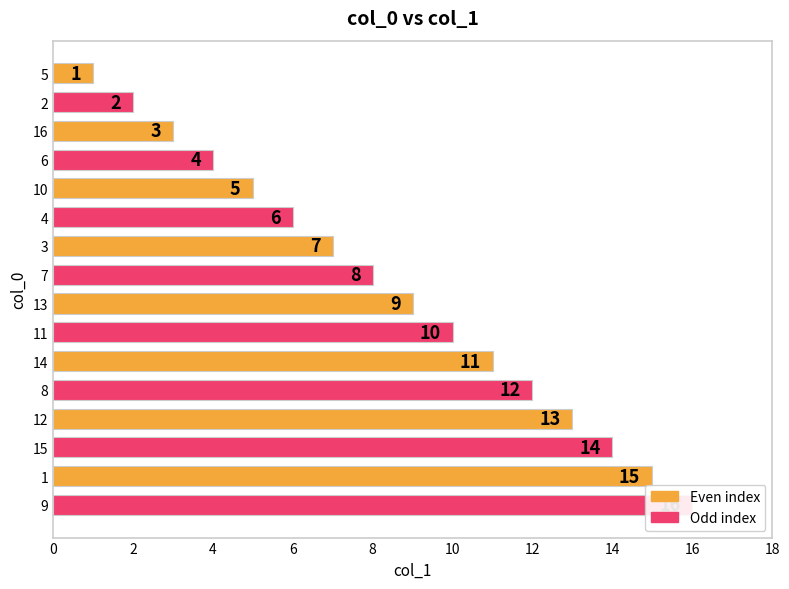

Reading right to left, transcribe all the data shown in this chart.

16	15	14	13	12	11	10	9	8	7	6	5	4	3	2	1